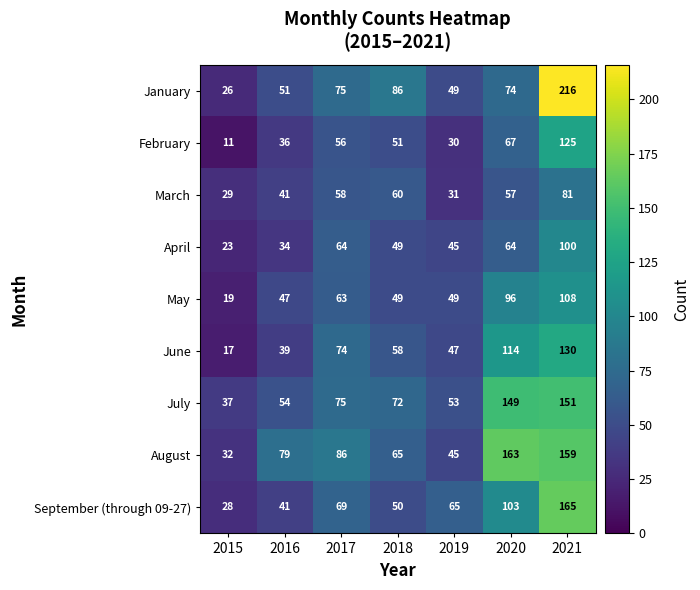

Rank the series by their maximum value, from highest to lowest.

January, September (through 09-27), August, July, June, February, May, April, March